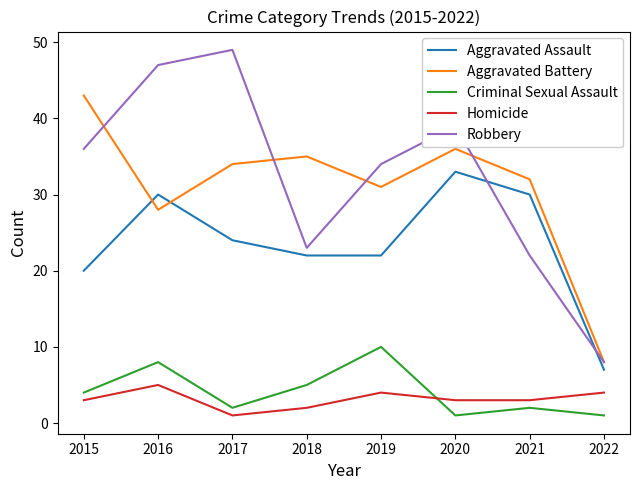

Does the chart display data point markers on the line(s)?

No